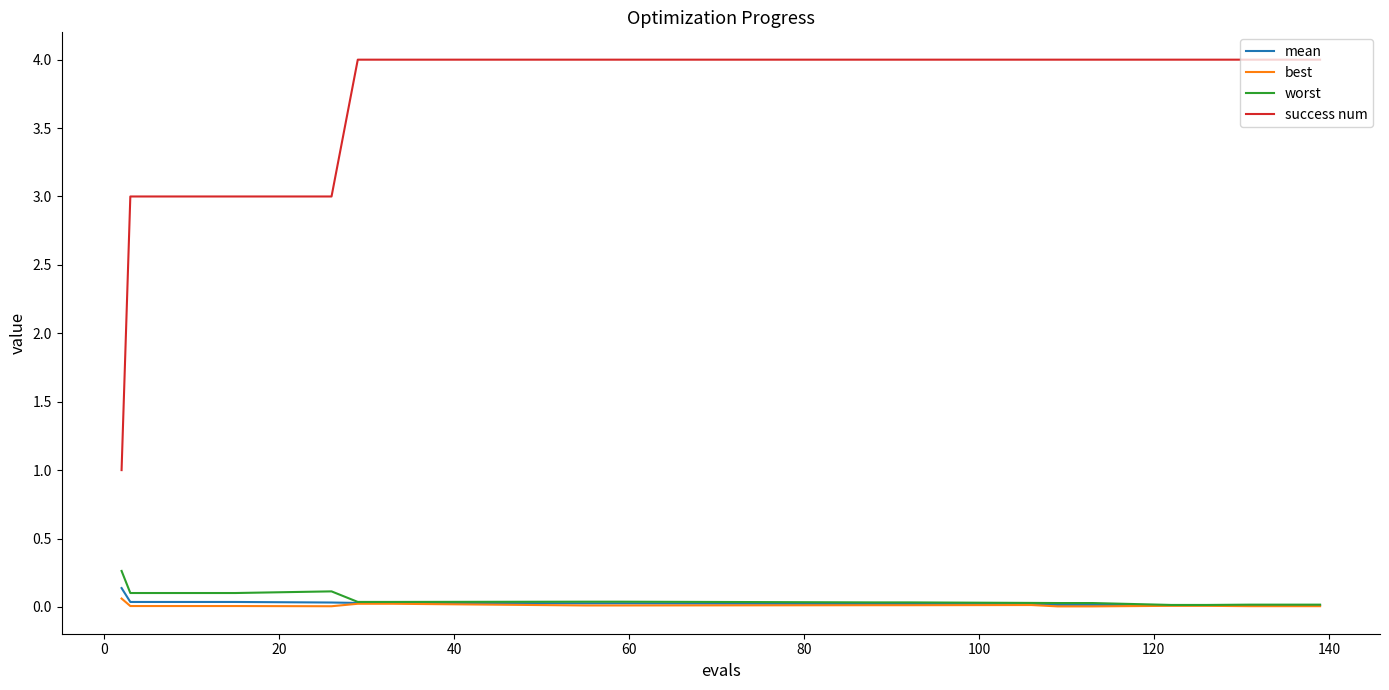

What are all the series names shown in the legend?

mean, best, worst, success num